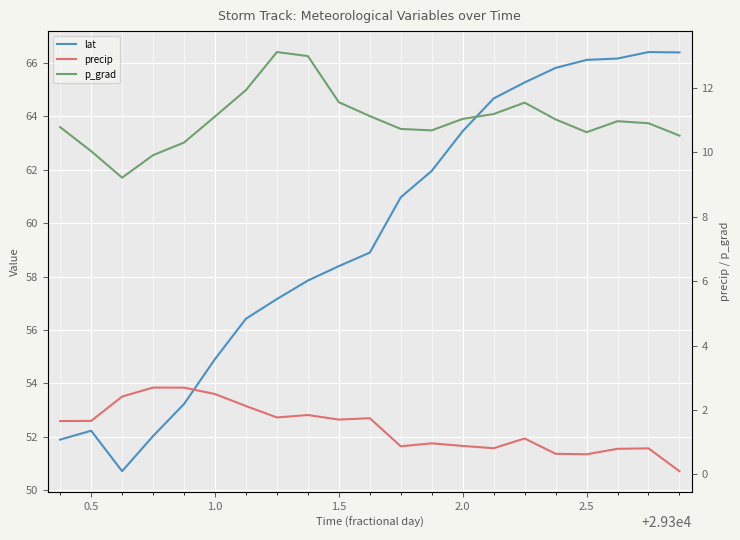

What are all the series names shown in the legend?

lat, precip, p_grad